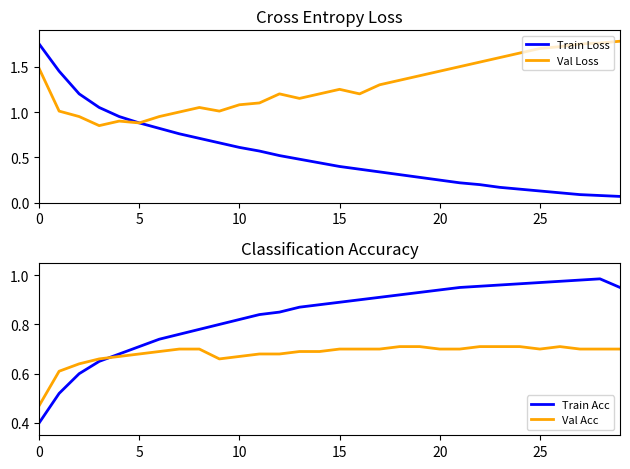

What is the average value of the Train Loss series?

0.5